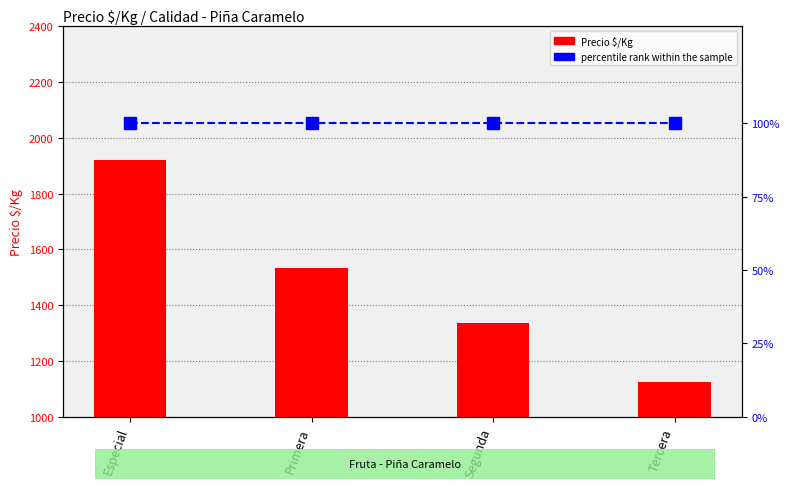

Between Primera and Tercera, which is larger?

Primera